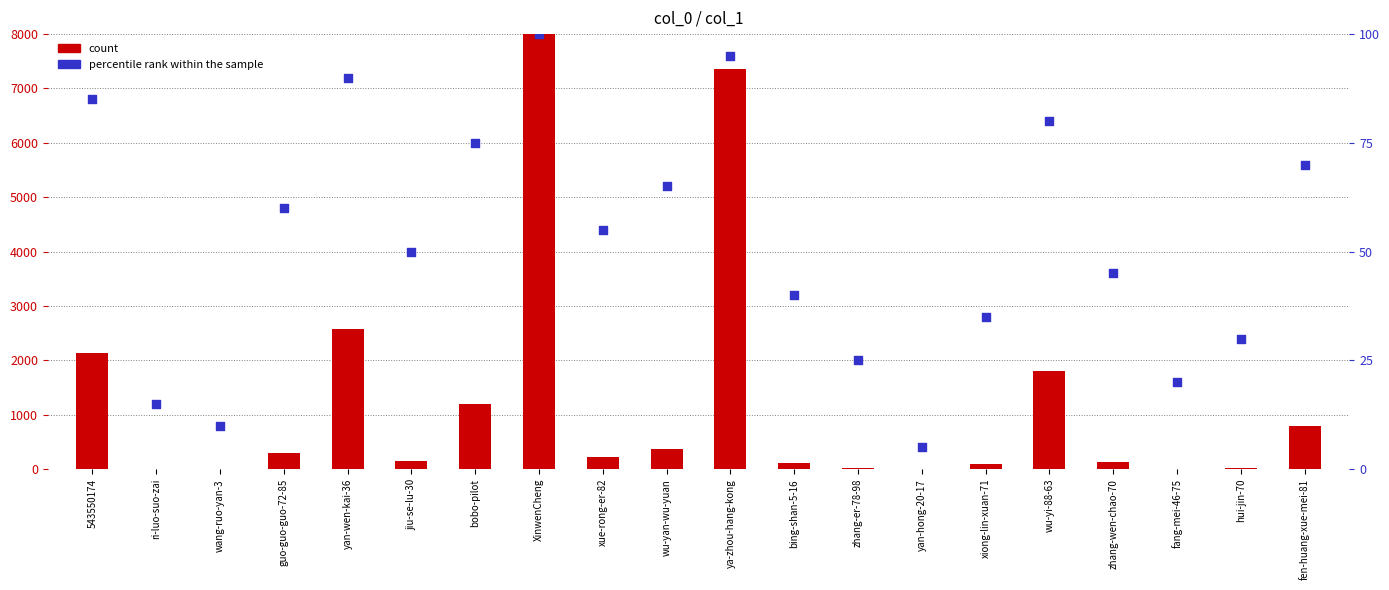

At how many categories does at least one series exceed 4182?

2